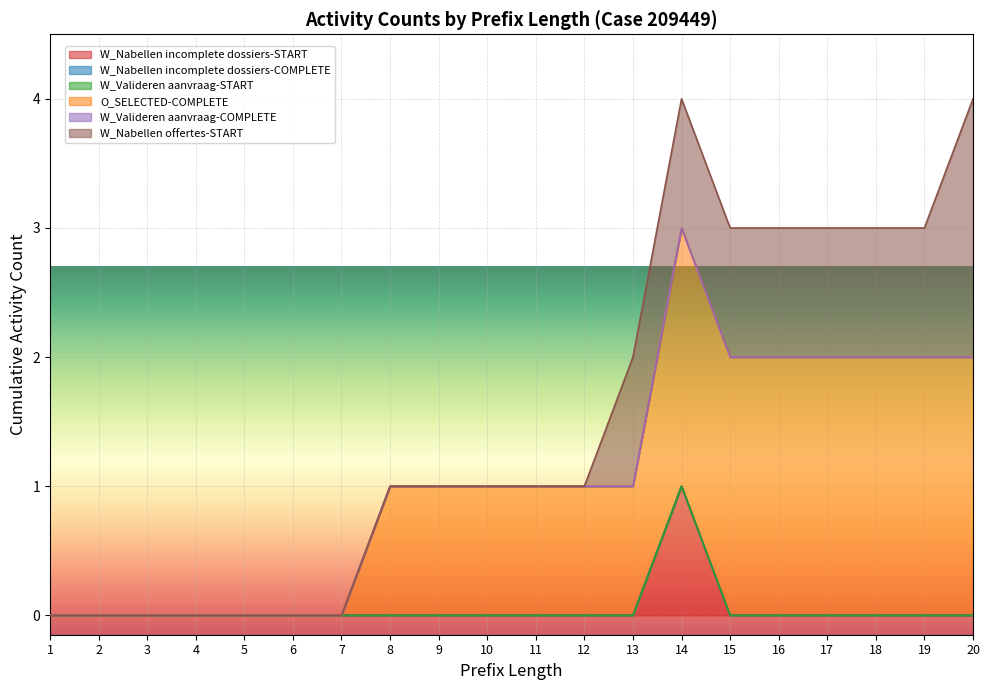

True or false: W_Nabellen incomplete dossiers-COMPLETE and O_SELECTED-COMPLETE intersect in this chart.

False